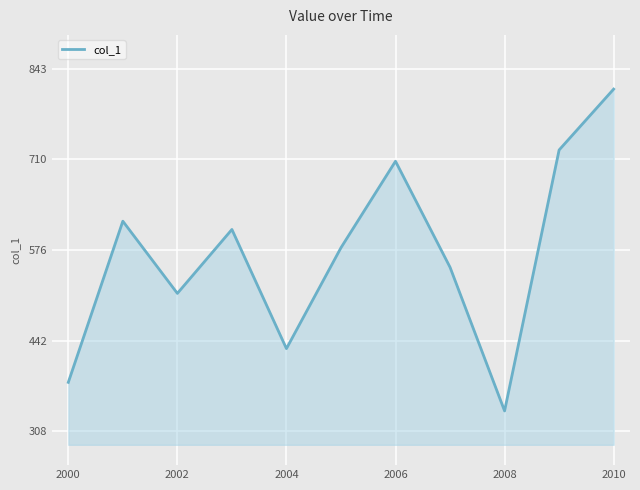

What is the minimum value shown in the chart?

338.5